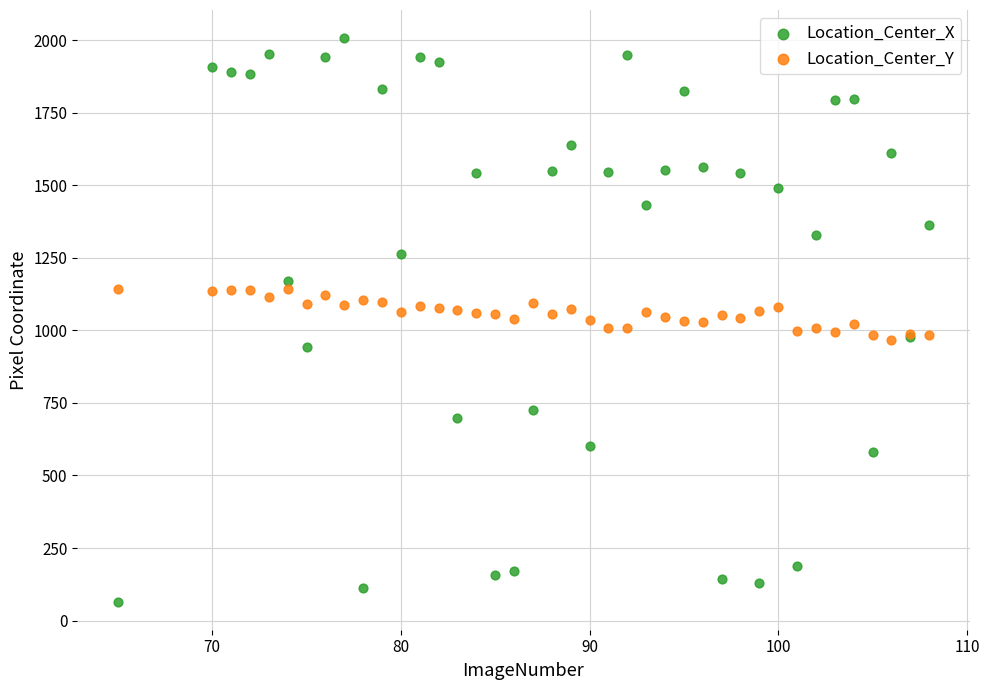

What is the X range (max minus min) for the scatter plot?

43.0